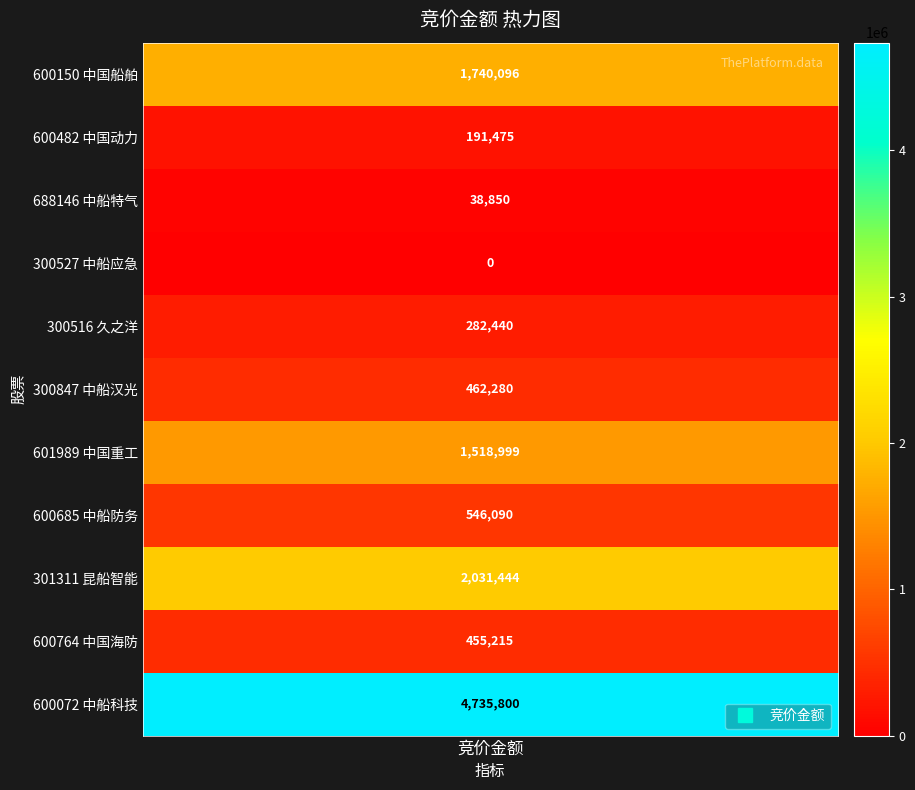

Which has a higher value, 中船防务 or 中船应急?

中船防务